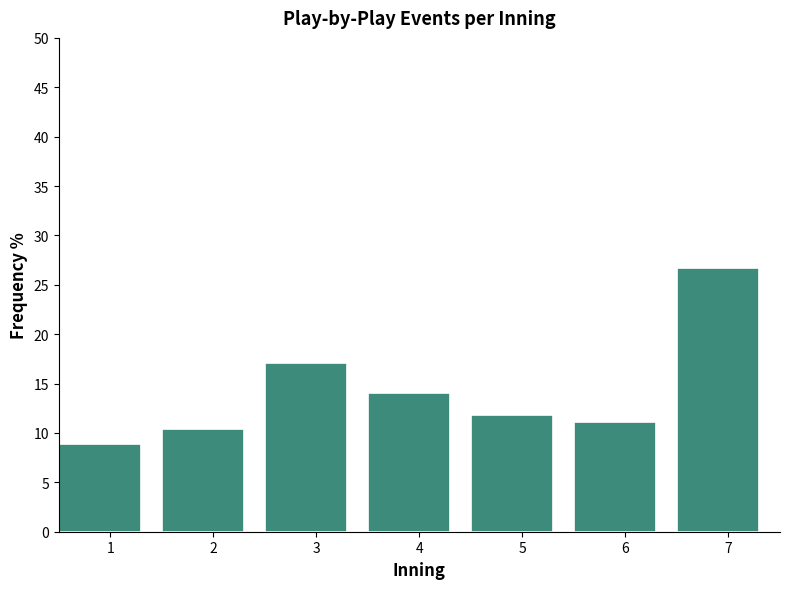

Reading left to right, what are all the values shown in this chart?

8.9	10.4	17.0	14.1	11.9	11.1	26.7